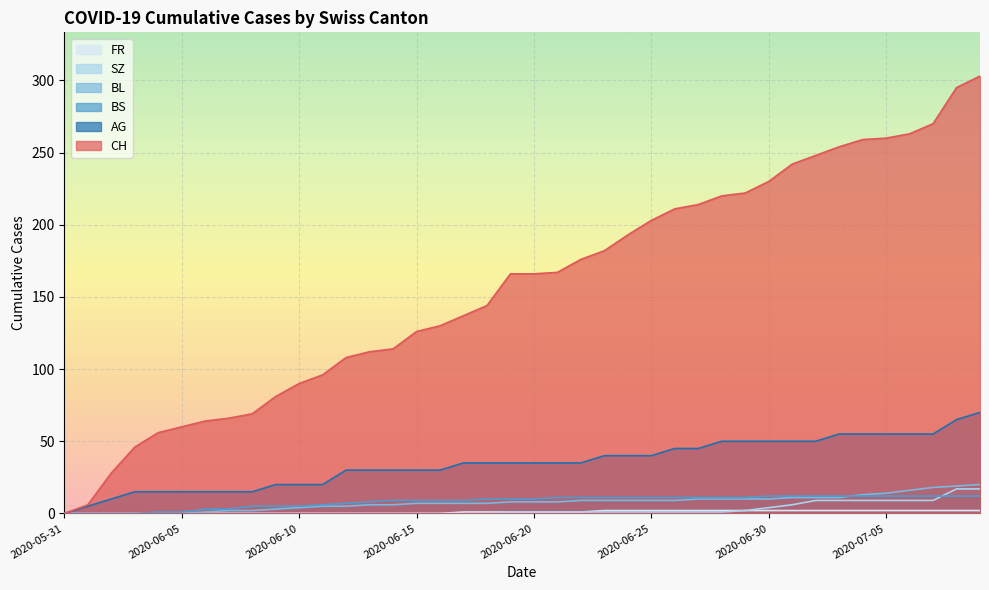

True or false: AG and FR cross at least once.

False